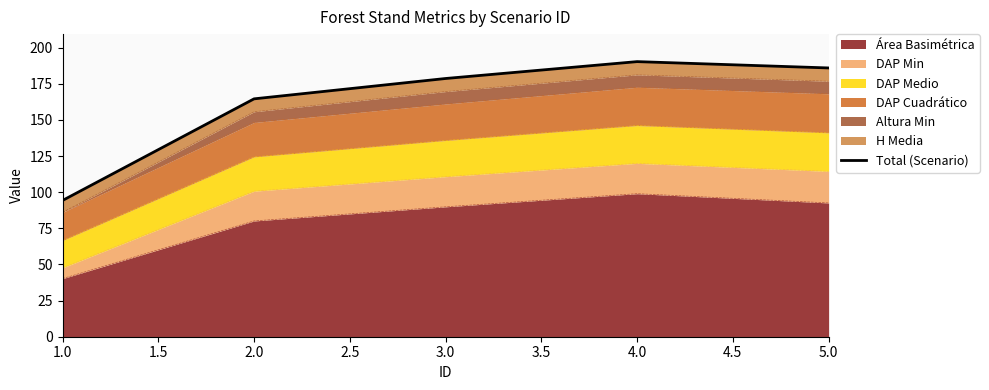

What is the sum of the values at 1.0 and 4.0?

284.6